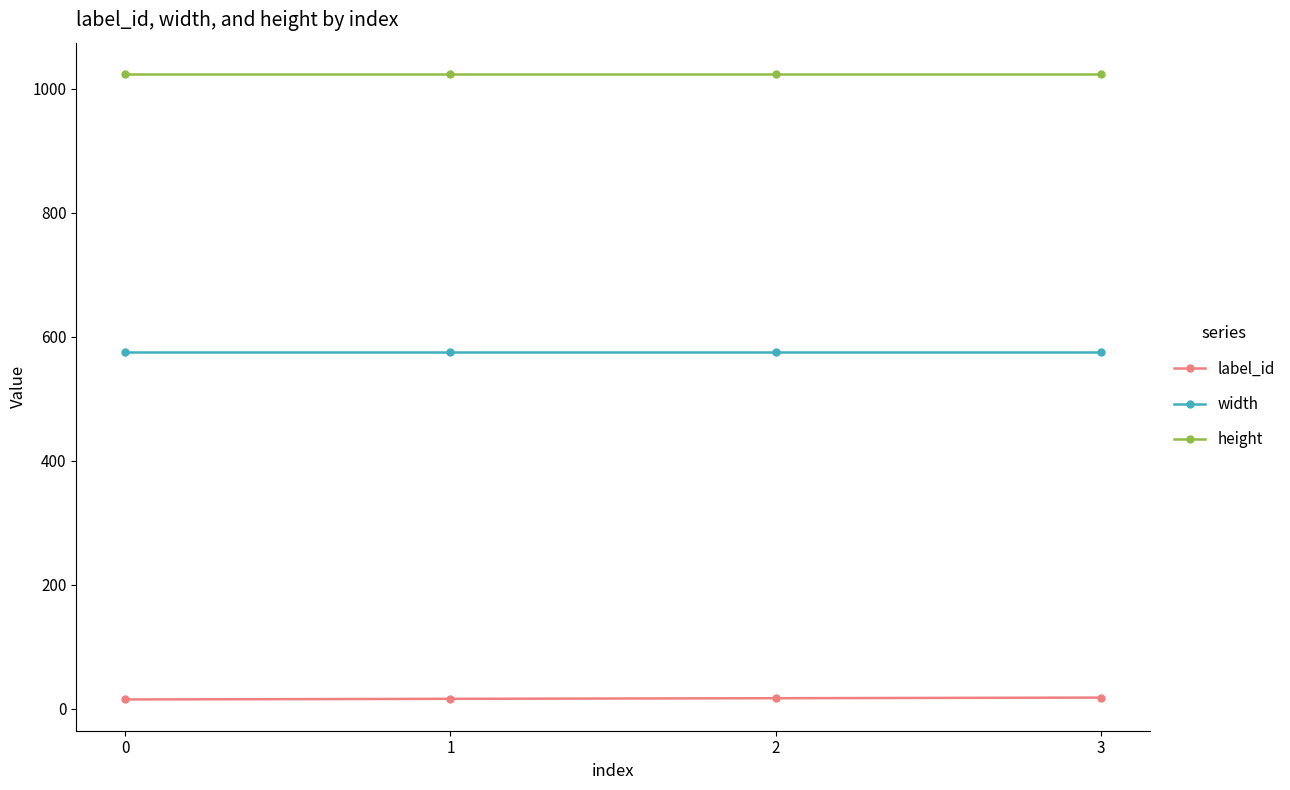

What is the greatest value displayed?

1024